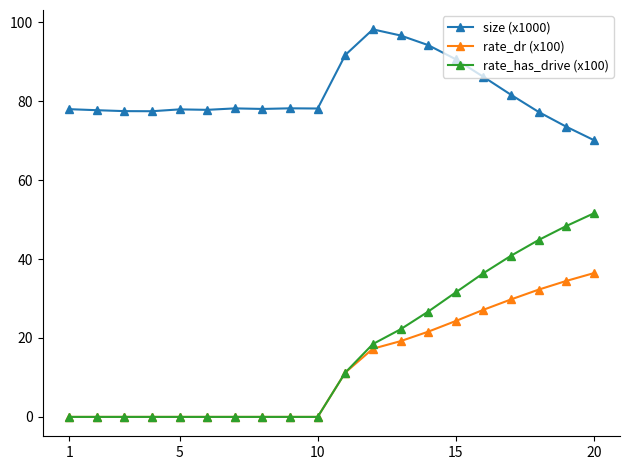

What is the difference between the second highest and minimum values in the rate_has_drive (x100) series?

48.4